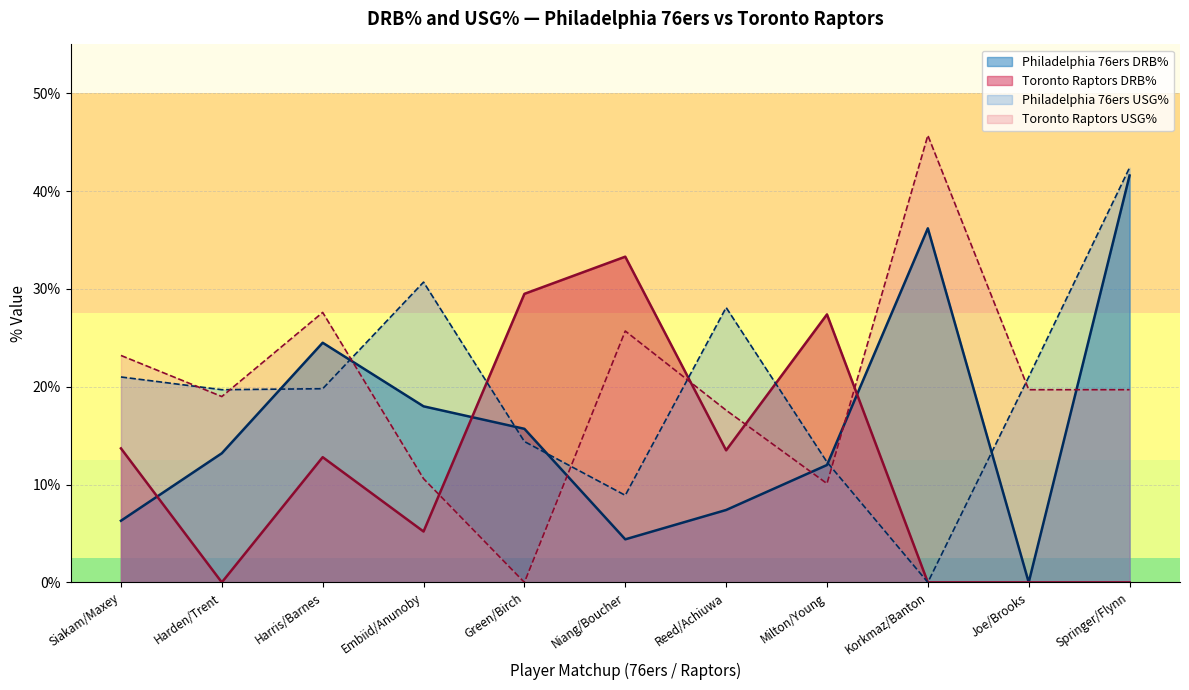

Does the chart have visible grid lines?

Yes